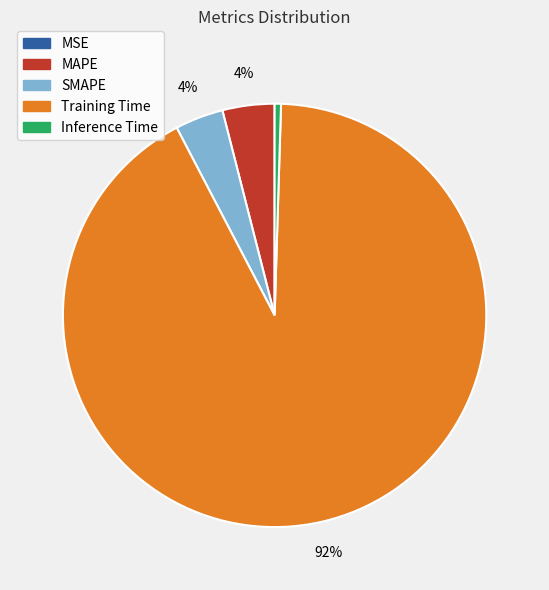

The Training Time slice represents 99% of the pie. True or false?

False